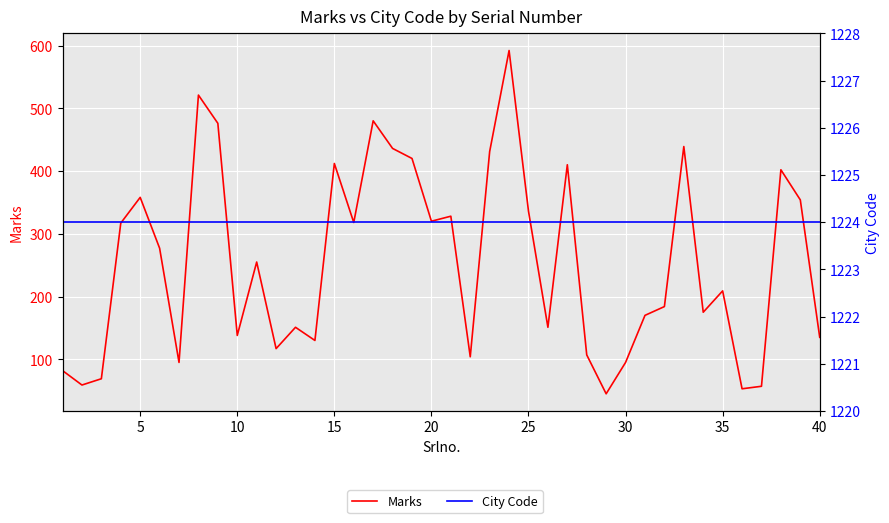

What are all the series names shown in the legend?

Marks, City Code